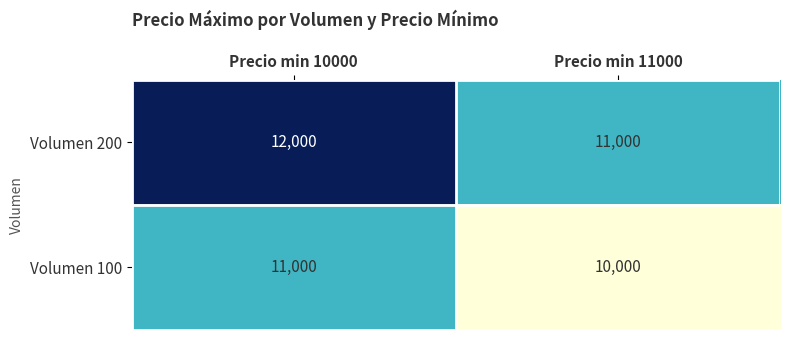

The value of Volumen 100 at Precio min 10000 is 11000. True or false?

True